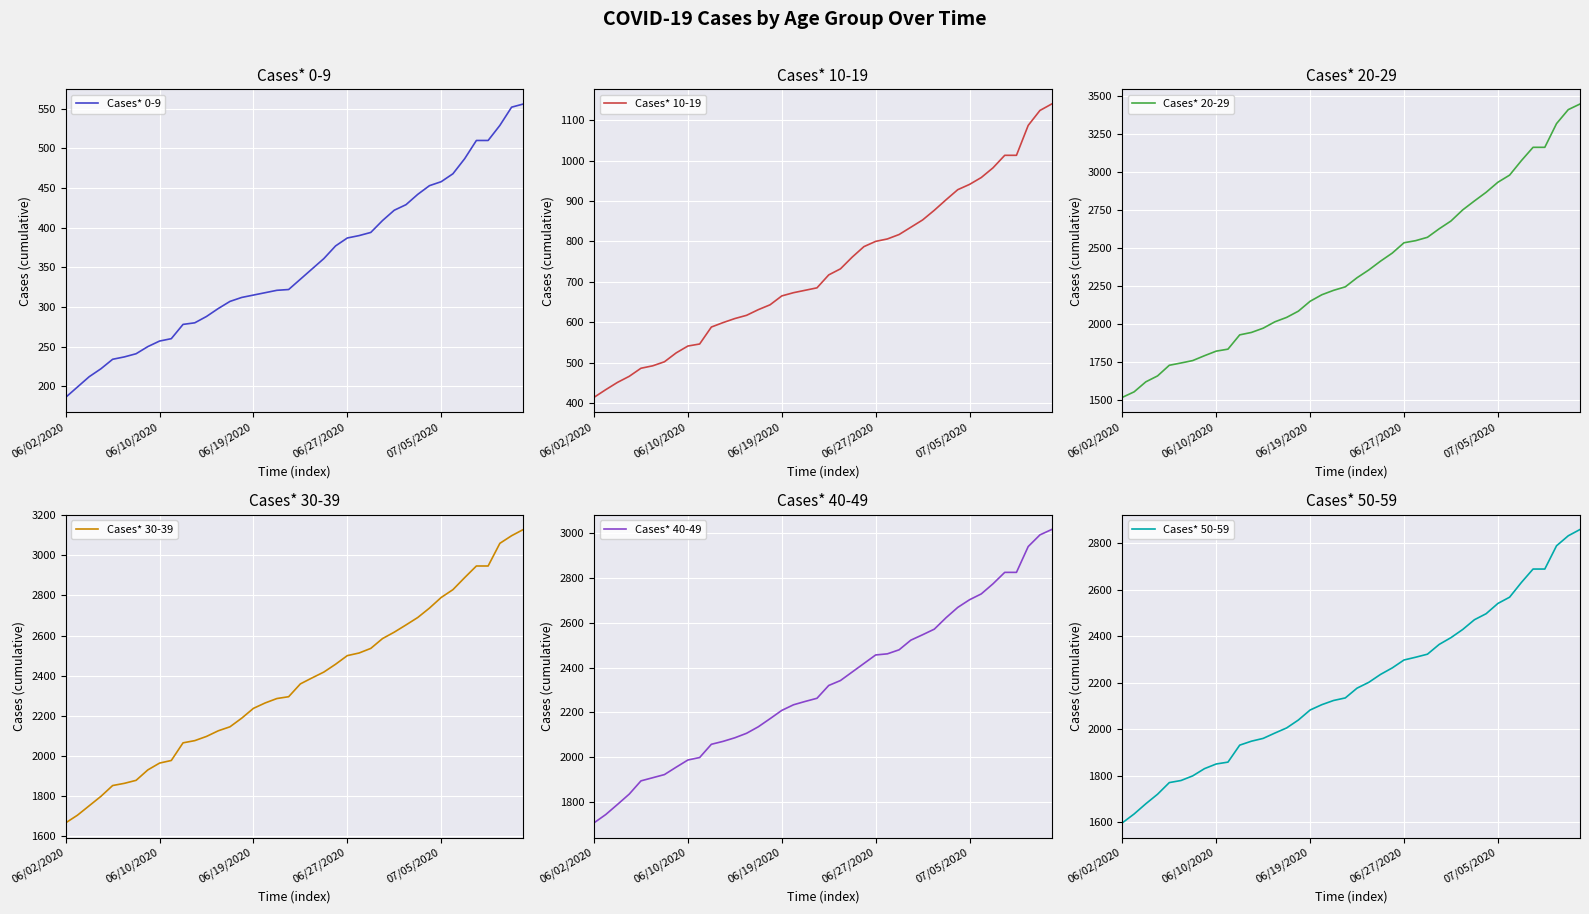

Which category has the lowest value in the Cases* 0-9 series?

06/02/2020